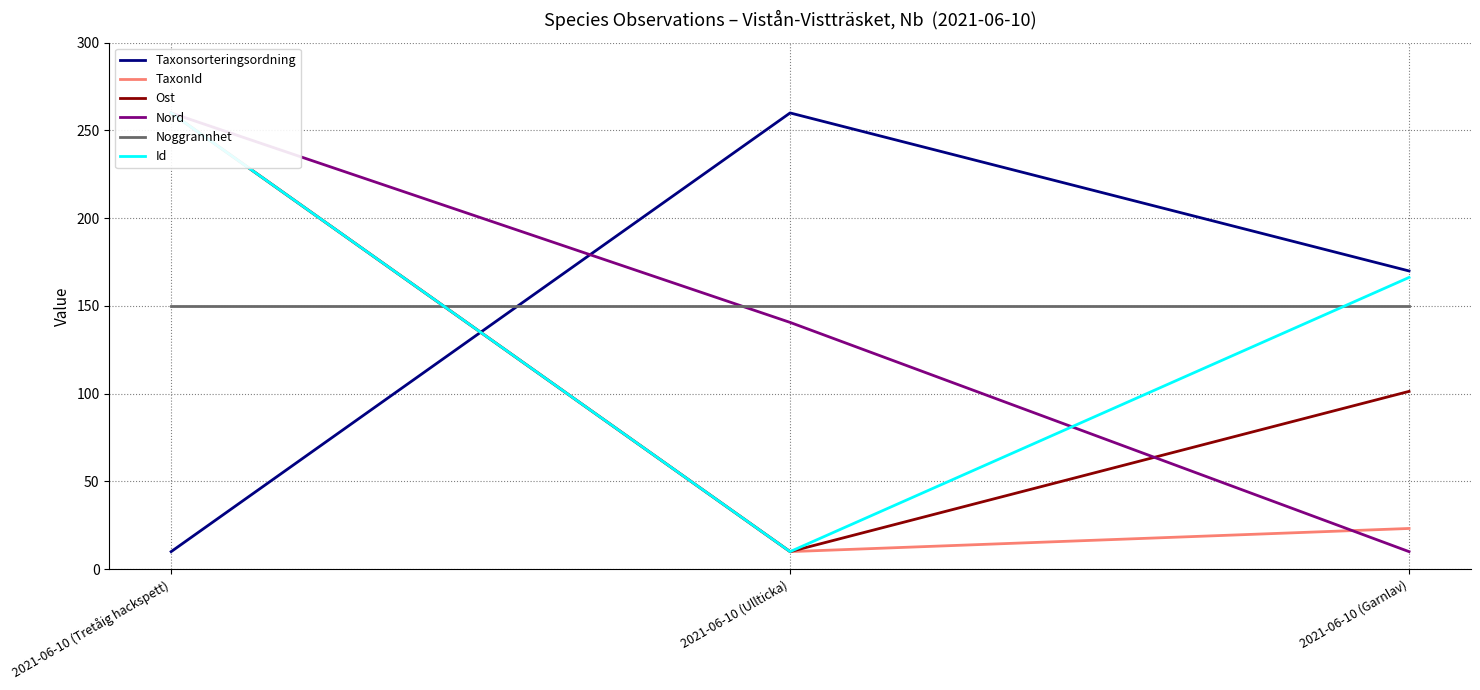

Rank the series at 2021-06-10 (Tretåig hackspett) from highest to lowest value.

TaxonId, Ost, Nord, Id, Noggrannhet, Taxonsorteringsordning